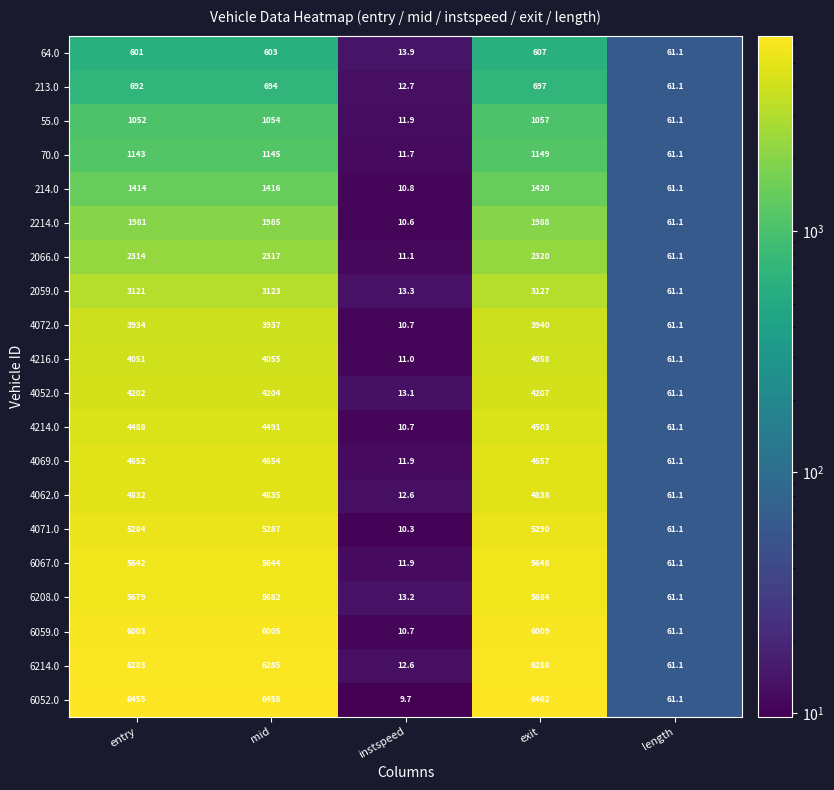

What is the total value across all series at length?

1222.0